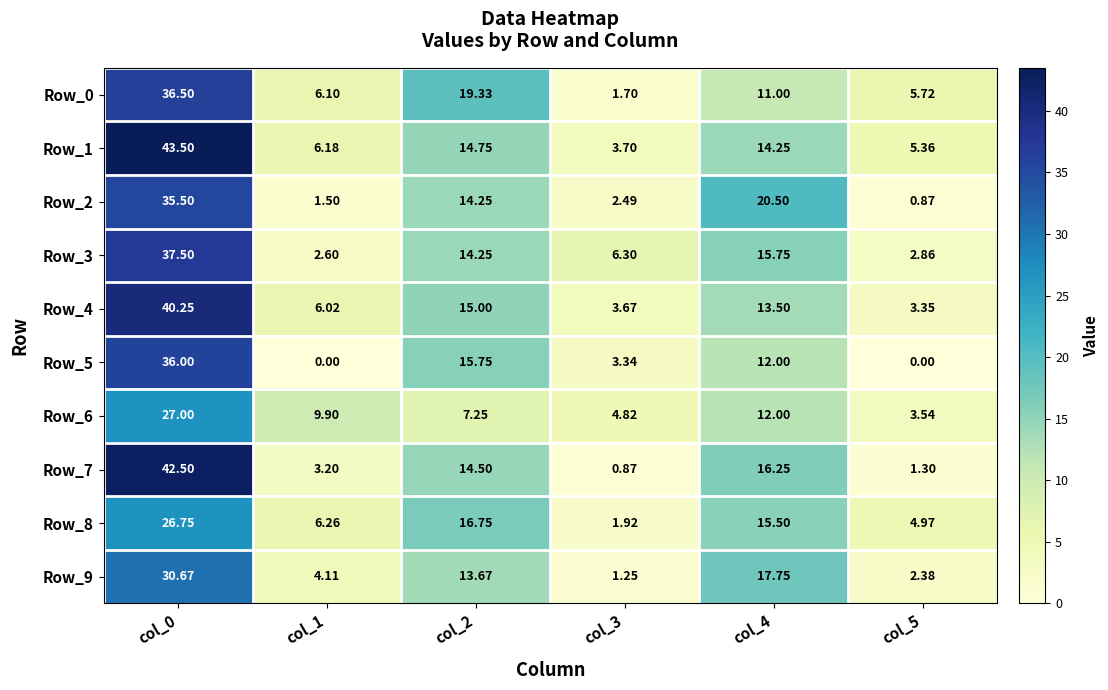

Is the value of Row_1 at col_3 greater than the value of Row_6 at col_2?

No